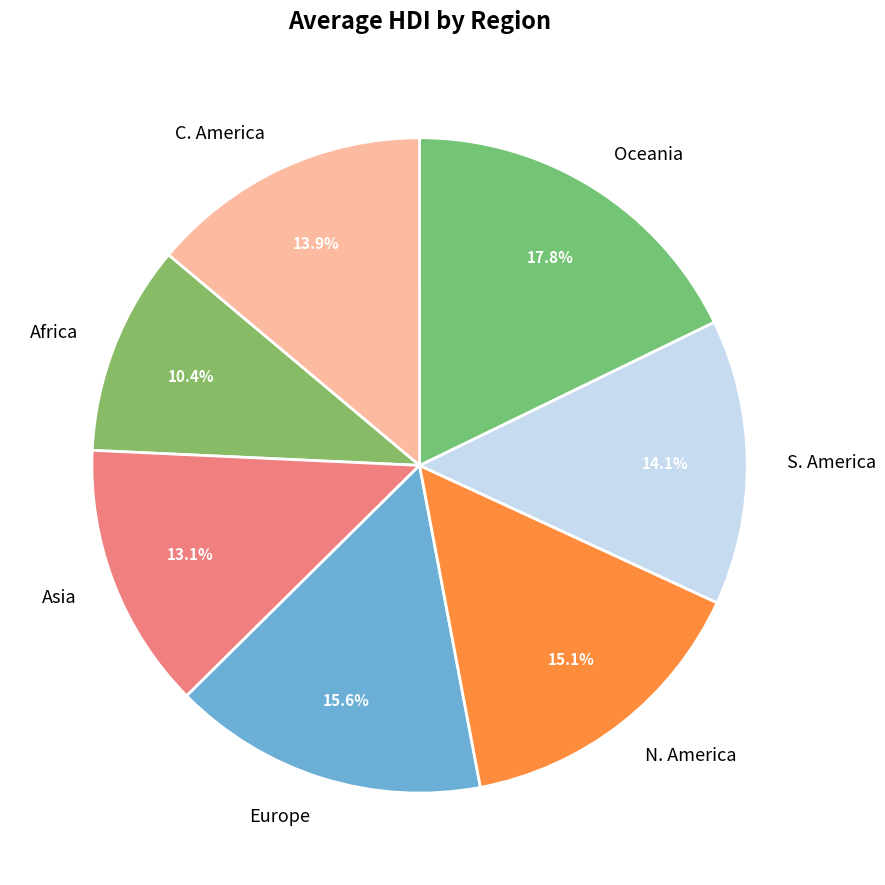

To the nearest percent, what portion does Oceania represent?

18%